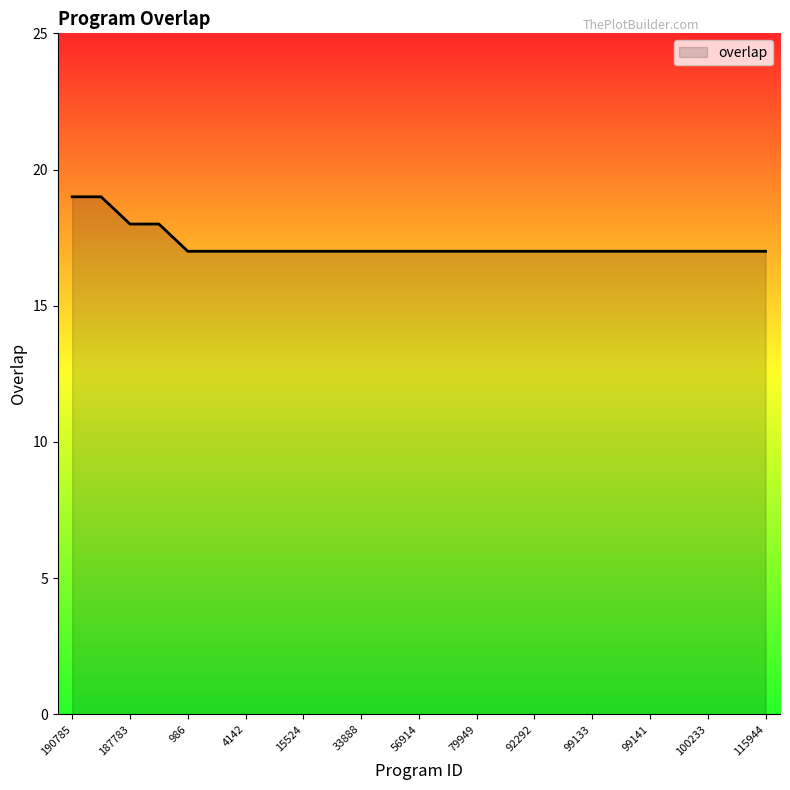

What is the greatest value displayed?

19